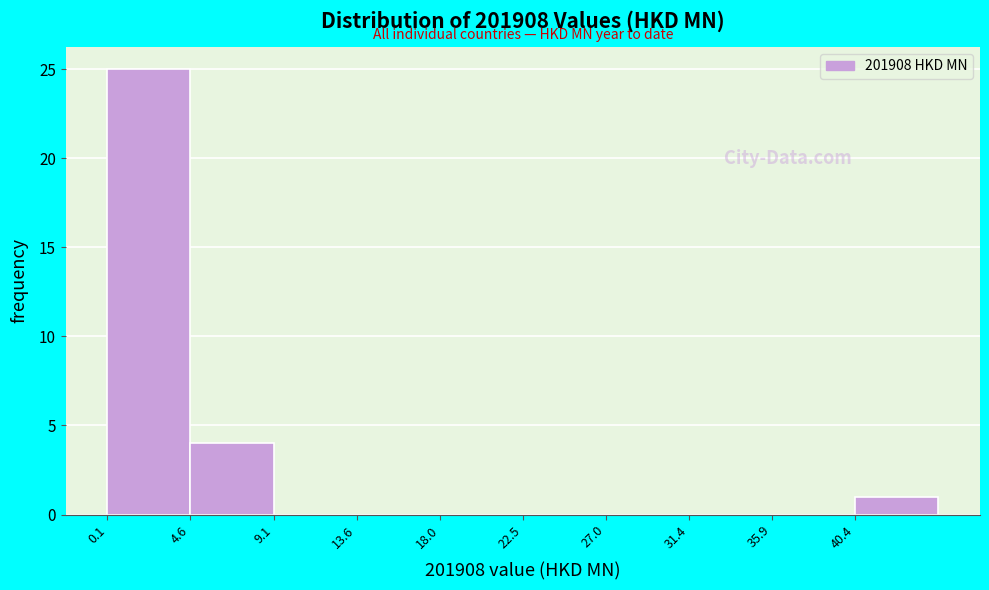

Reading left to right, list every bar in this chart as the range it spans on the x-axis followed by its height. Neither the bar edges nor the heights are printed on the chart, so give them approximately, as read against the axes.

0.0 to 4.5: 25
4.5 to 9.0: 4
9.0 to 13.5: 0
13.5 to 18.0: 0
18.0 to 22.5: 0
22.5 to 27.0: 0
27.0 to 31.5: 0
31.5 to 36.0: 0
36.0 to 40.5: 0
40.5 to 45.0: 1